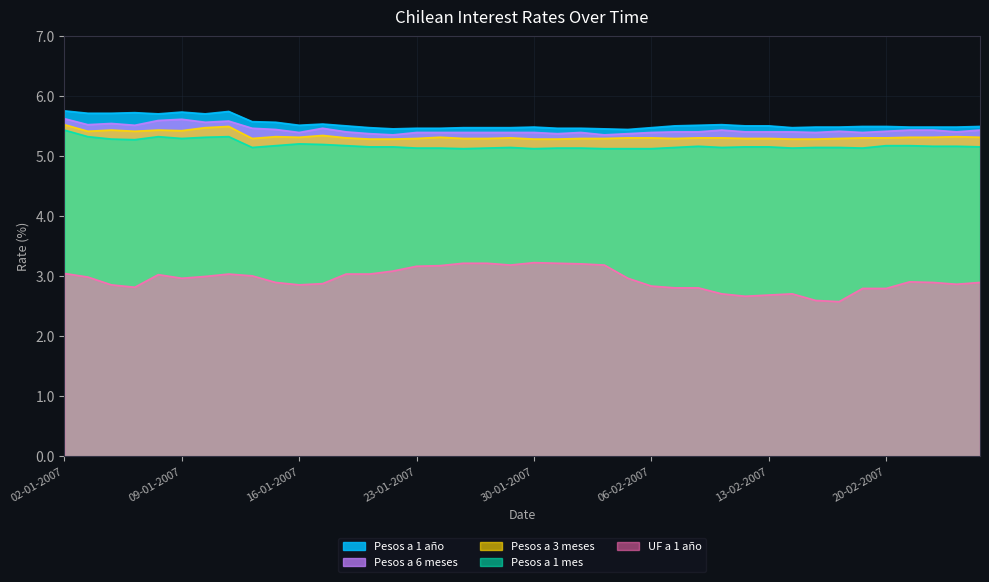

Rank the series at 18-01-2007 from lowest to highest value.

UF a 1 año, Pesos a 1 mes, Pesos a 3 meses, Pesos a 6 meses, Pesos a 1 año